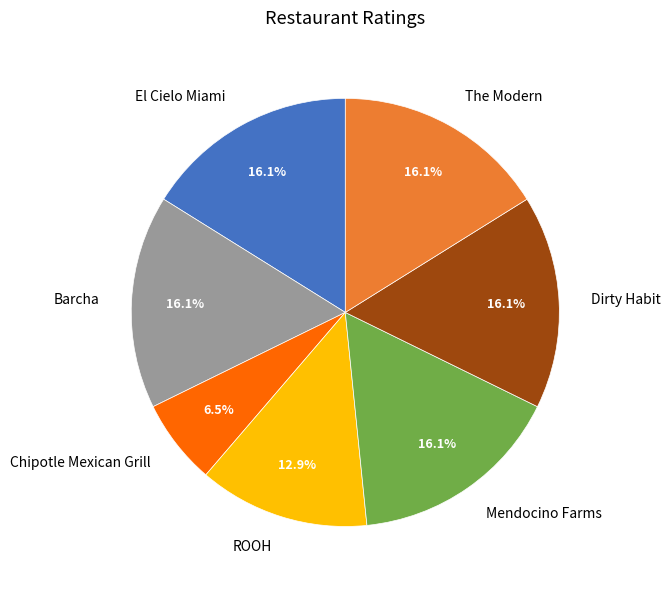

Is Dirty Habit the majority of the pie?

No